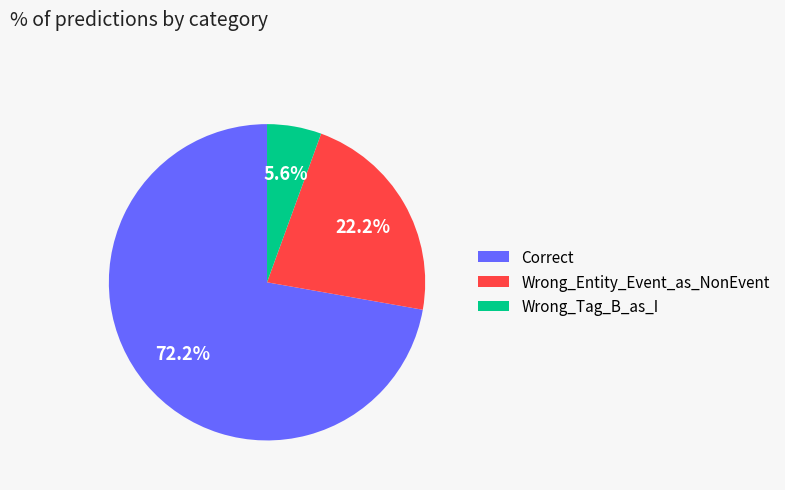

To the nearest percent, what percentage of the pie is Wrong_Tag_B_as_I?

6%